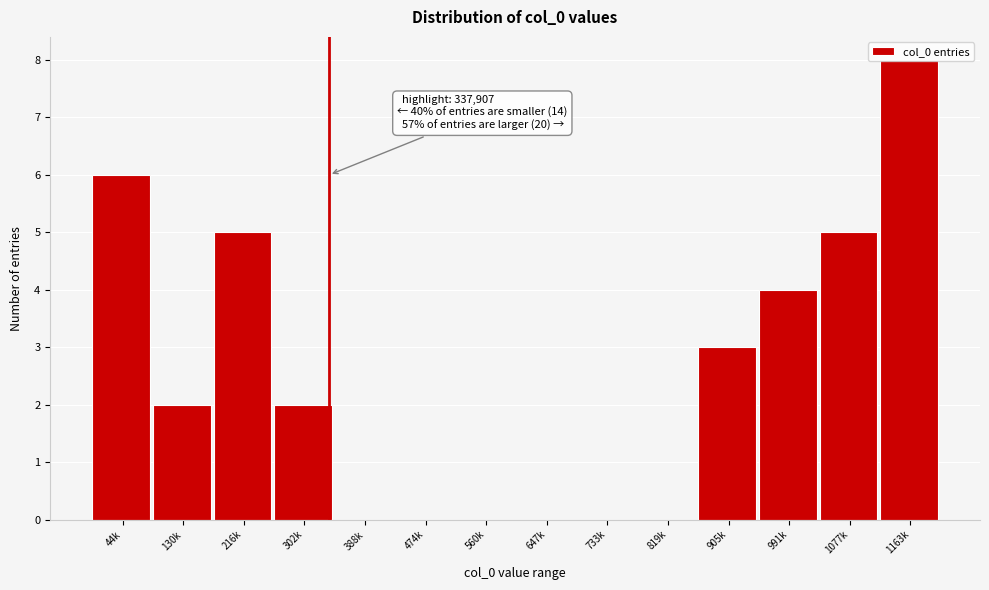

What is the sum of all values?

35